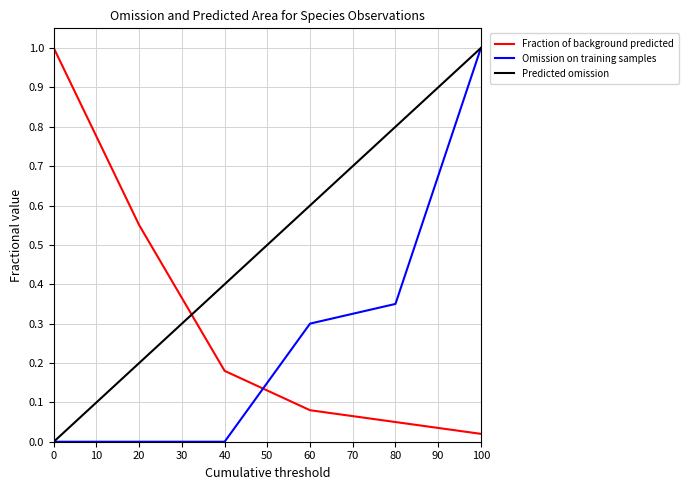

Does the chart have visible grid lines?

Yes